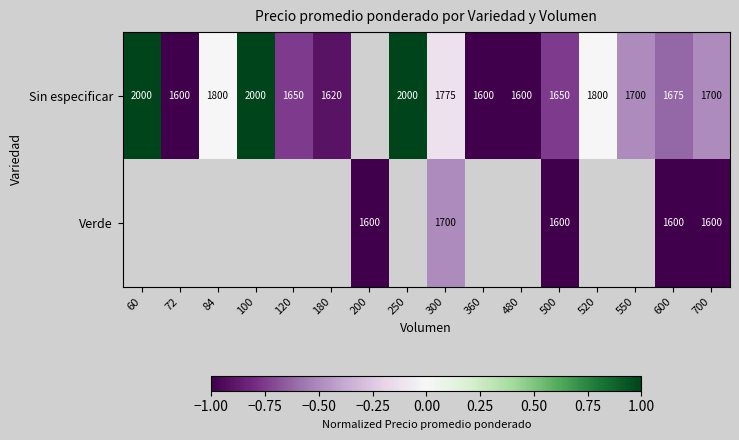

What is the maximum value shown in the chart?

1.0